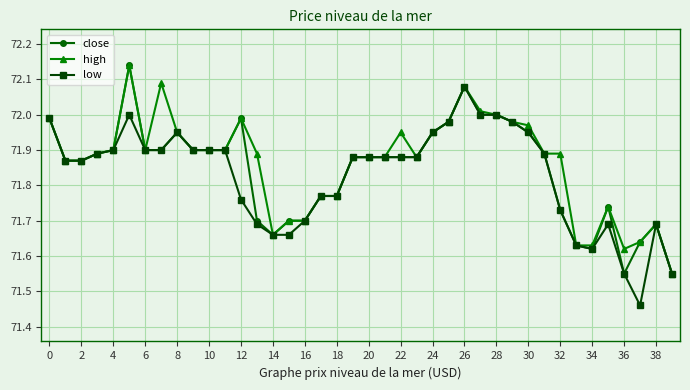

List the series in order of their overall mean, highest first.

high, close, low